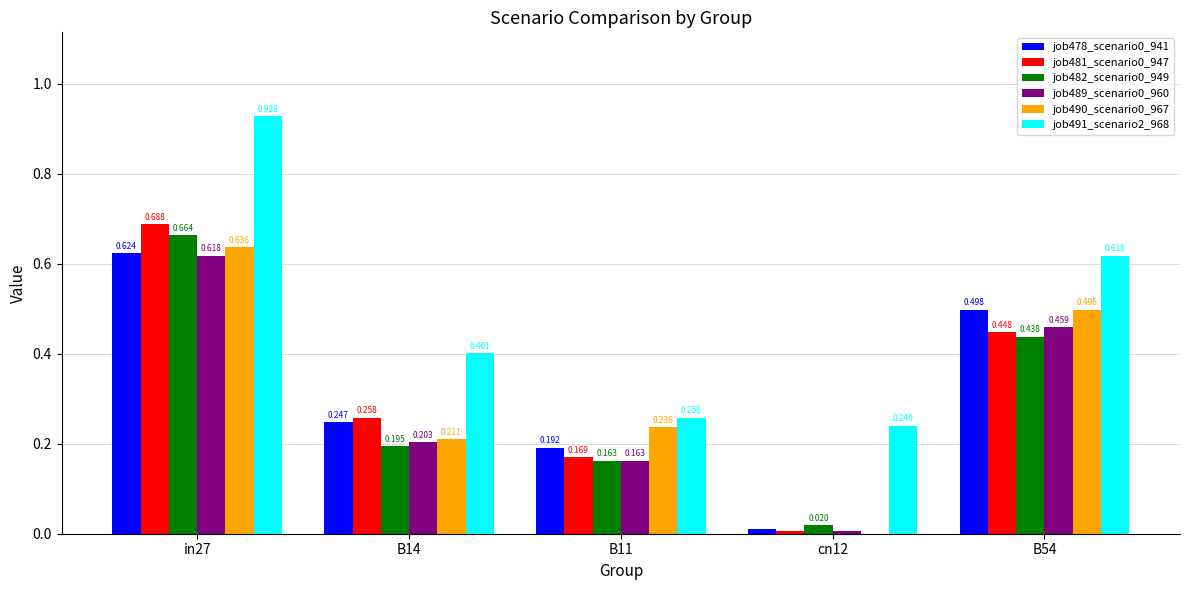

Is the value of job482_scenario0_949 at B54 greater than the value of job478_scenario0_941 at B14?

Yes